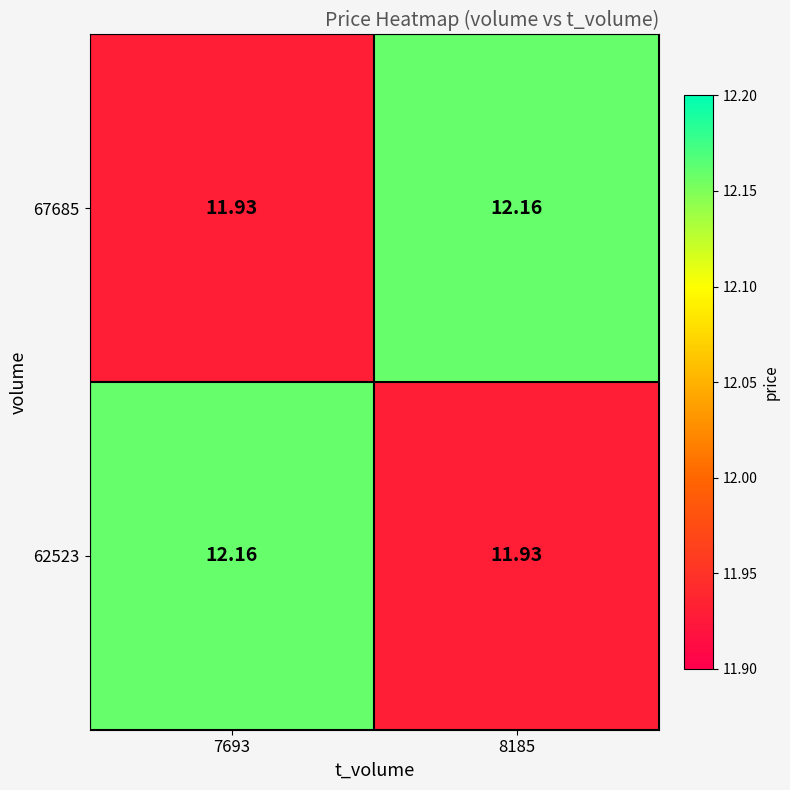

How many values in the 62523 series exceed 12?

1